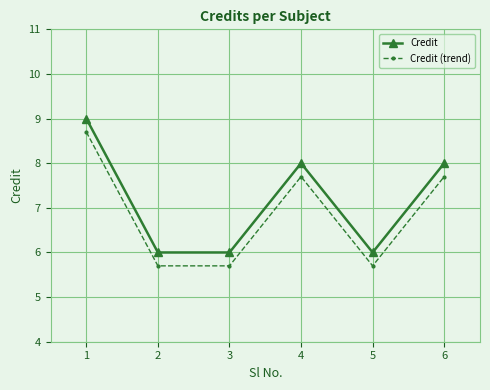

What is the maximum value shown in the chart?

9.0